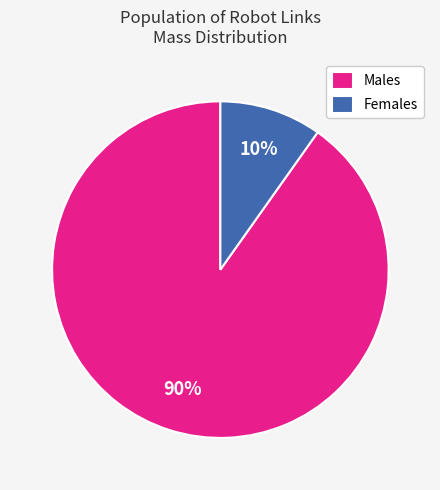

Do Males and Females together represent more than half of the pie?

Yes